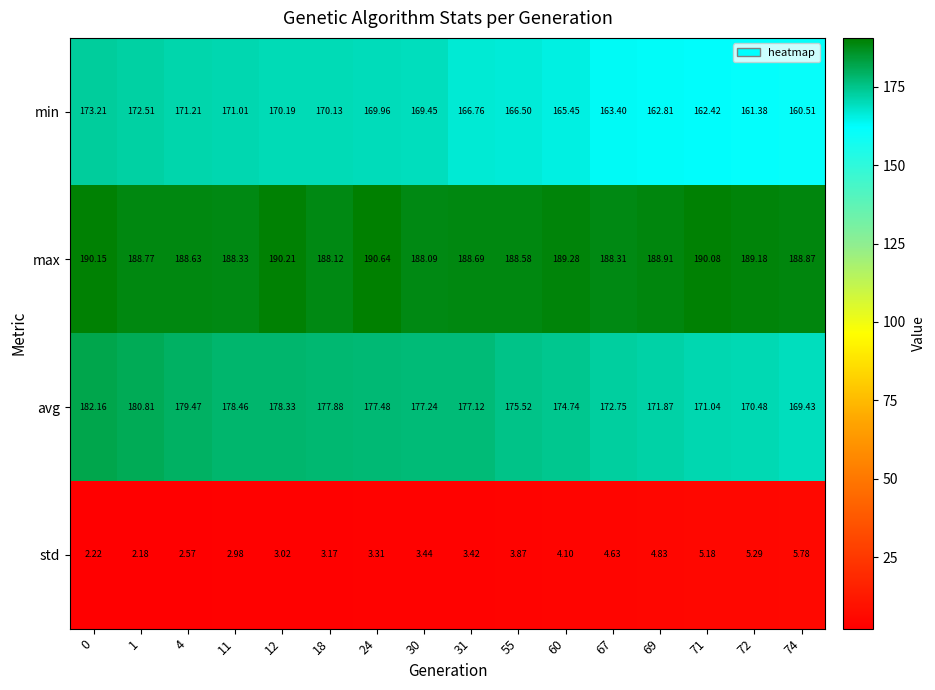

At 1, list the series in order from largest to smallest.

max, avg, min, std